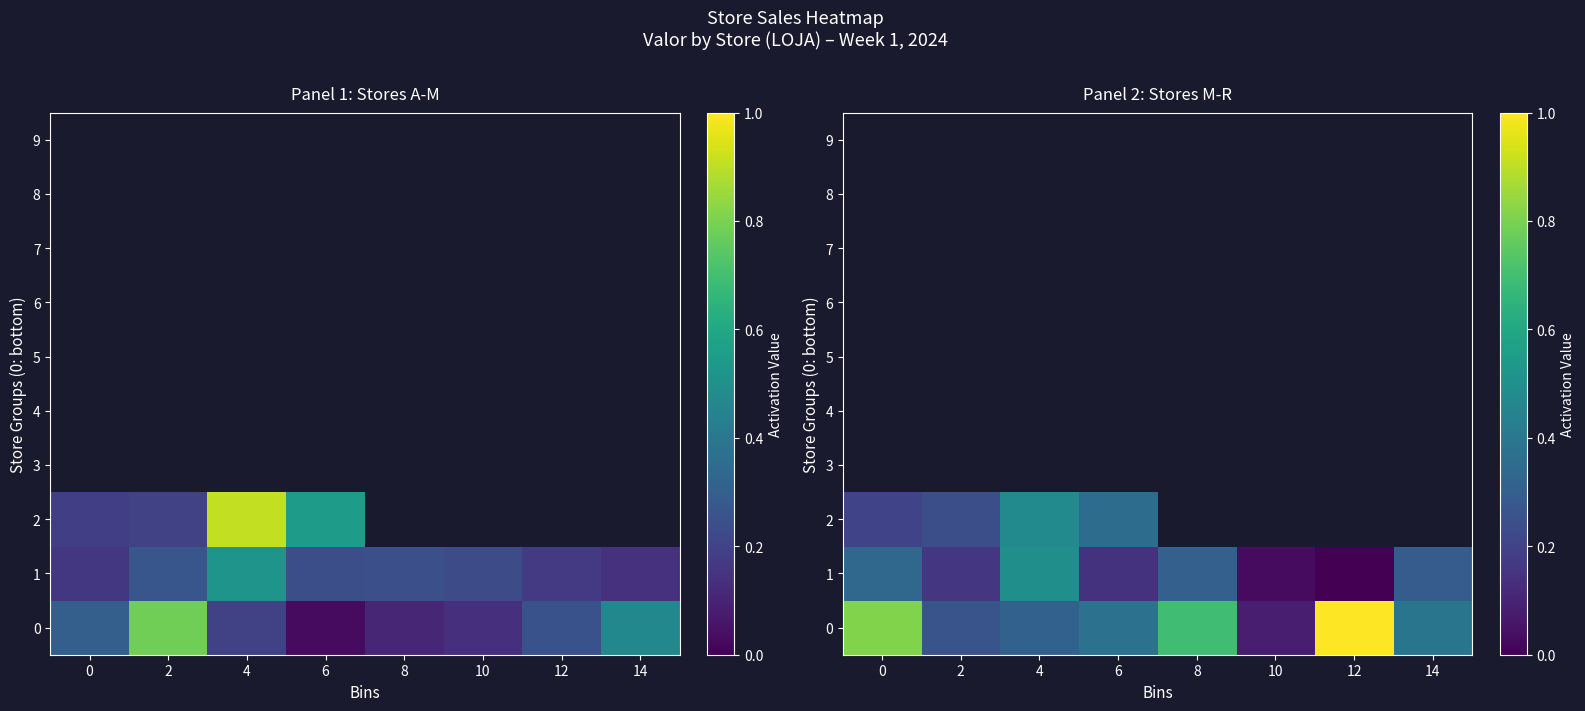

How many series are shown in this chart?

10